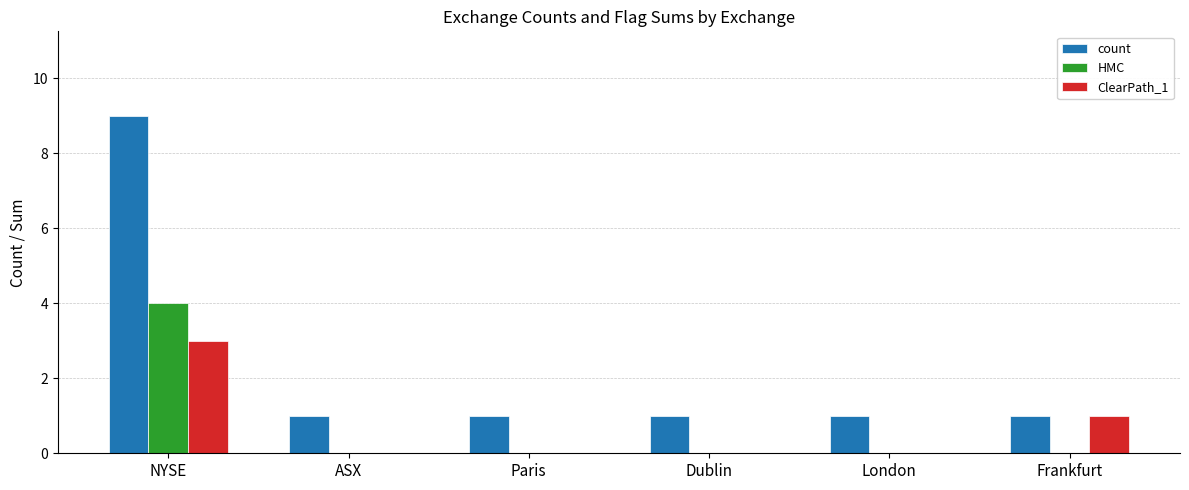

Are the bars horizontal?

No